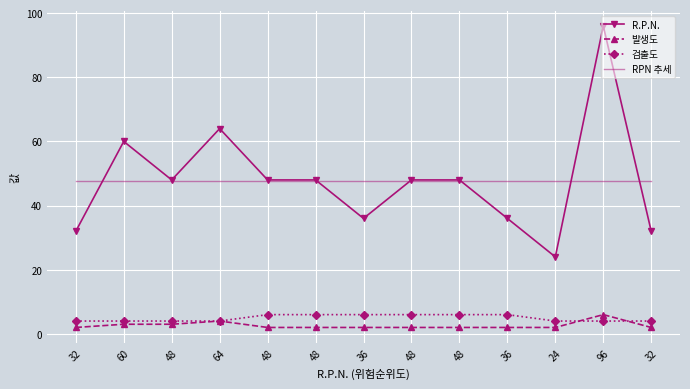

Count the RPN 추세 values in the range 47 to 48.

13